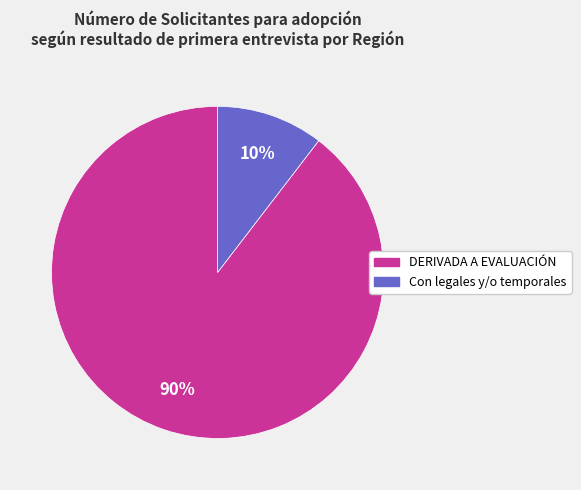

To the nearest percent, what is the average slice percentage?

50%